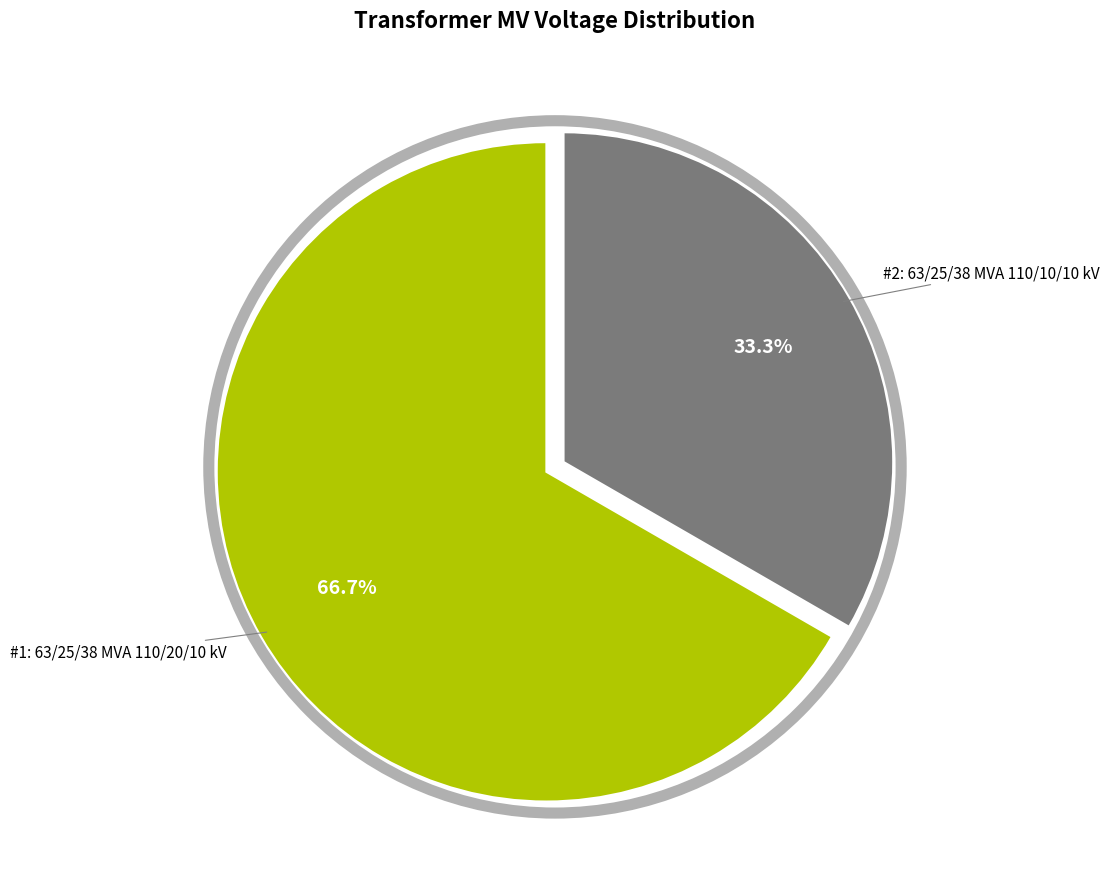

How many slices are in this pie chart?

2